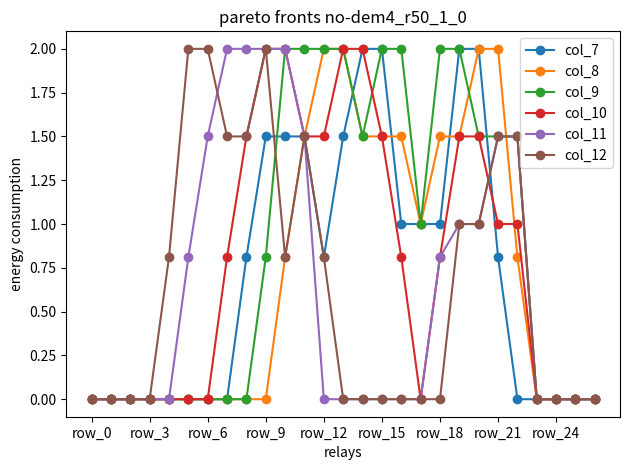

Reading left to right, transcribe all the data shown in this chart.

col_7: 0.0	0.0	0.0	0.0	0.0	0.0	0.0	0.0	0.8	1.5	1.5	1.5	0.8	1.5	2.0	2.0	1.0	1.0	1.0	2.0	2.0	0.8	0.0	0.0	0.0	0.0	0.0
col_8: 0.0	0.0	0.0	0.0	0.0	0.0	0.0	0.0	0.0	0.0	0.8	1.5	2.0	2.0	1.5	1.5	1.5	1.0	1.5	1.5	2.0	2.0	0.8	0.0	0.0	0.0	0.0
col_9: 0.0	0.0	0.0	0.0	0.0	0.0	0.0	0.0	0.0	0.8	2.0	2.0	2.0	2.0	1.5	2.0	2.0	1.0	2.0	2.0	1.5	1.5	1.5	0.0	0.0	0.0	0.0
col_10: 0.0	0.0	0.0	0.0	0.0	0.0	0.0	0.8	1.5	2.0	2.0	1.5	1.5	2.0	2.0	1.5	0.8	0.0	0.8	1.5	1.5	1.0	1.0	0.0	0.0	0.0	0.0
col_11: 0.0	0.0	0.0	0.0	0.0	0.8	1.5	2.0	2.0	2.0	2.0	1.5	0.0	0.0	0.0	0.0	0.0	0.0	0.8	1.0	1.0	1.5	1.5	0.0	0.0	0.0	0.0
col_12: 0.0	0.0	0.0	0.0	0.8	2.0	2.0	1.5	1.5	2.0	0.8	1.5	0.8	0.0	0.0	0.0	0.0	0.0	0.0	1.0	1.0	1.5	1.5	0.0	0.0	0.0	0.0